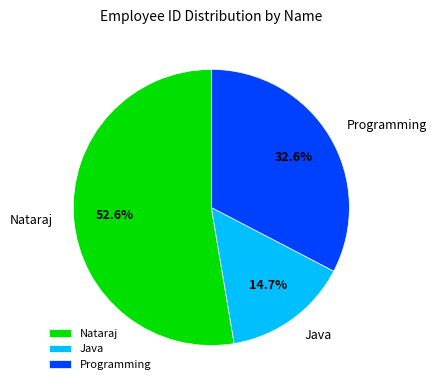

Rank the categories by value from lowest to highest.

Java, Programming, Nataraj